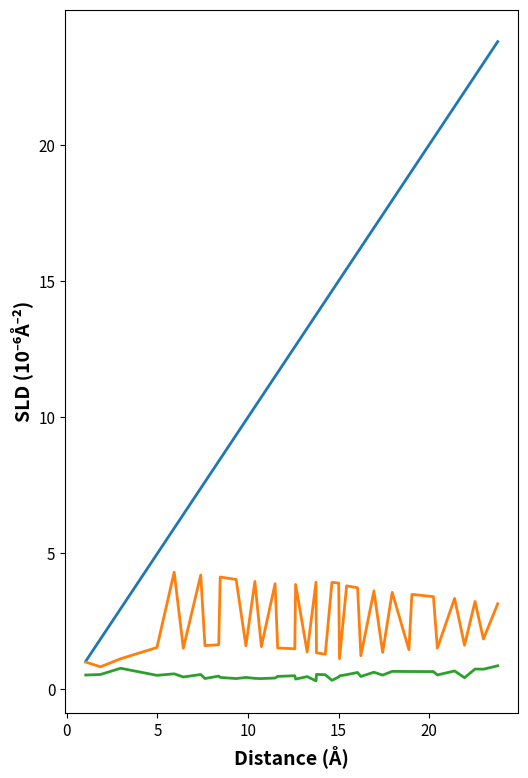

Is it true that col_3 equals 11.3 at 20?

False